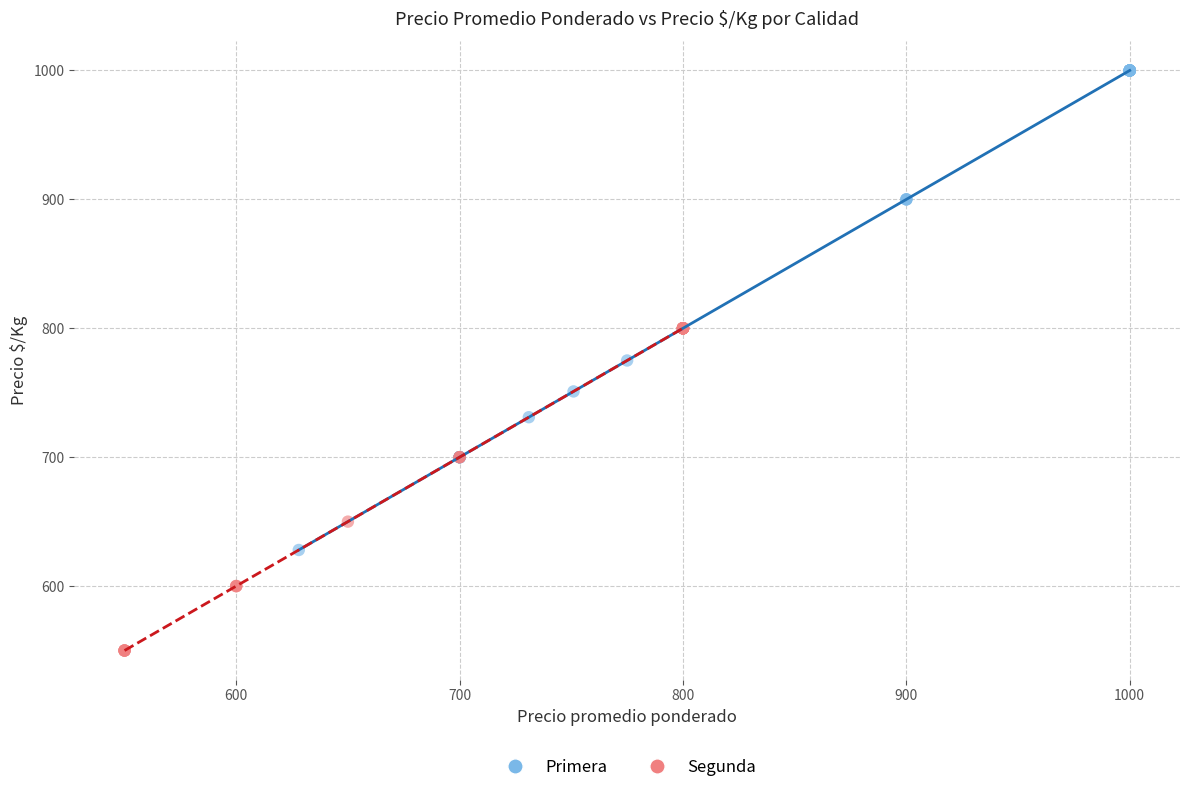

What are all the series names shown in the legend?

Primera, Segunda